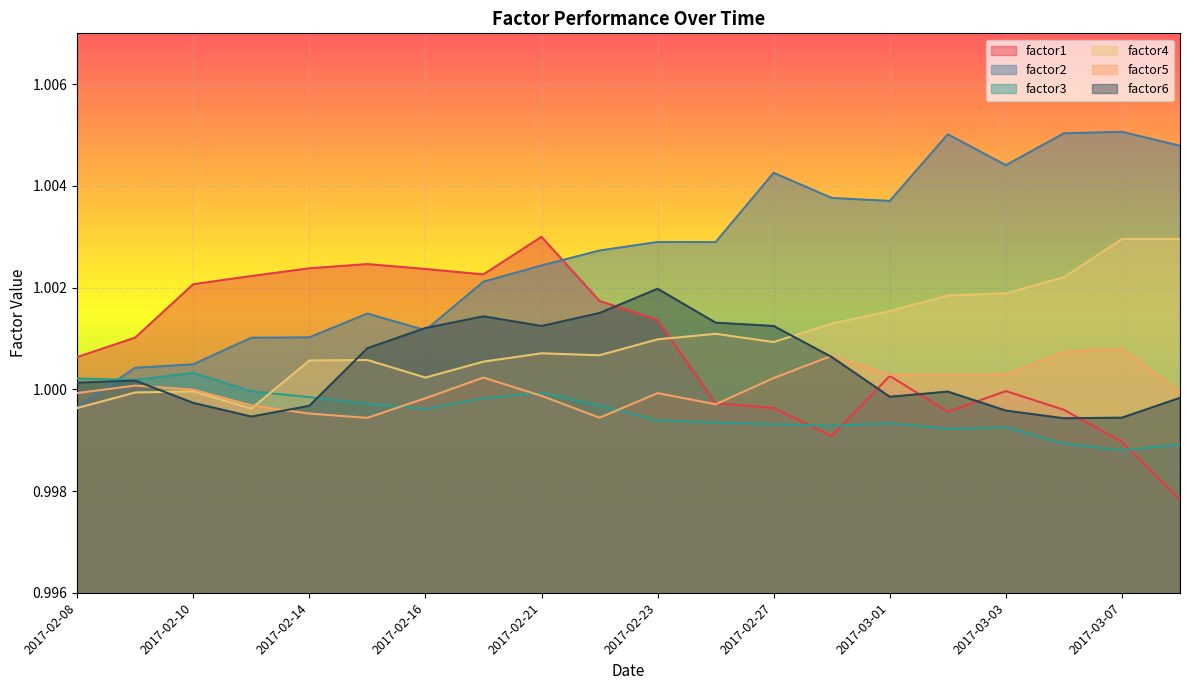

How many distinct data groups are displayed?

6